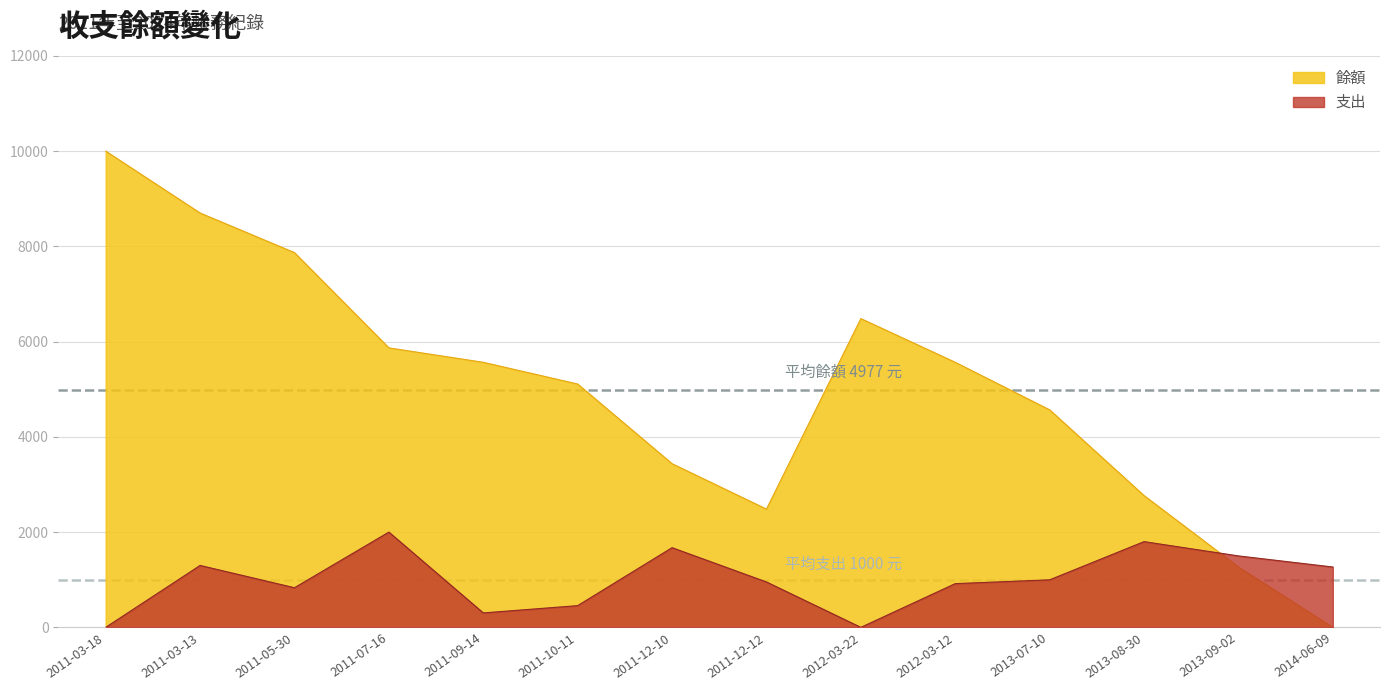

True or false: 支出 has a value of 2484 at 2013-09-02.

False